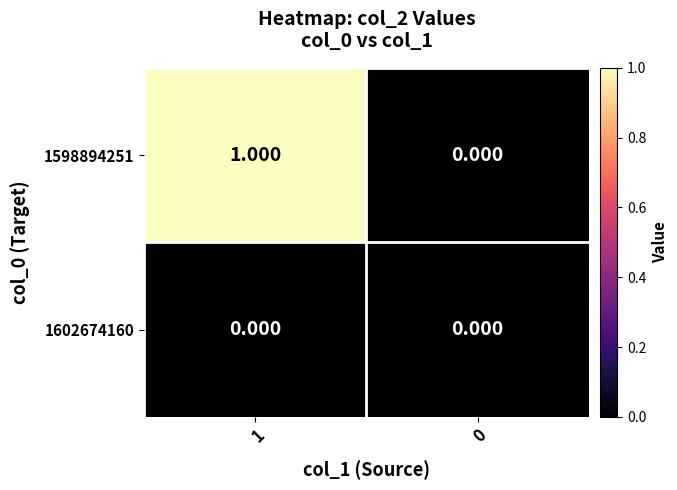

How many data points does each series have?

2